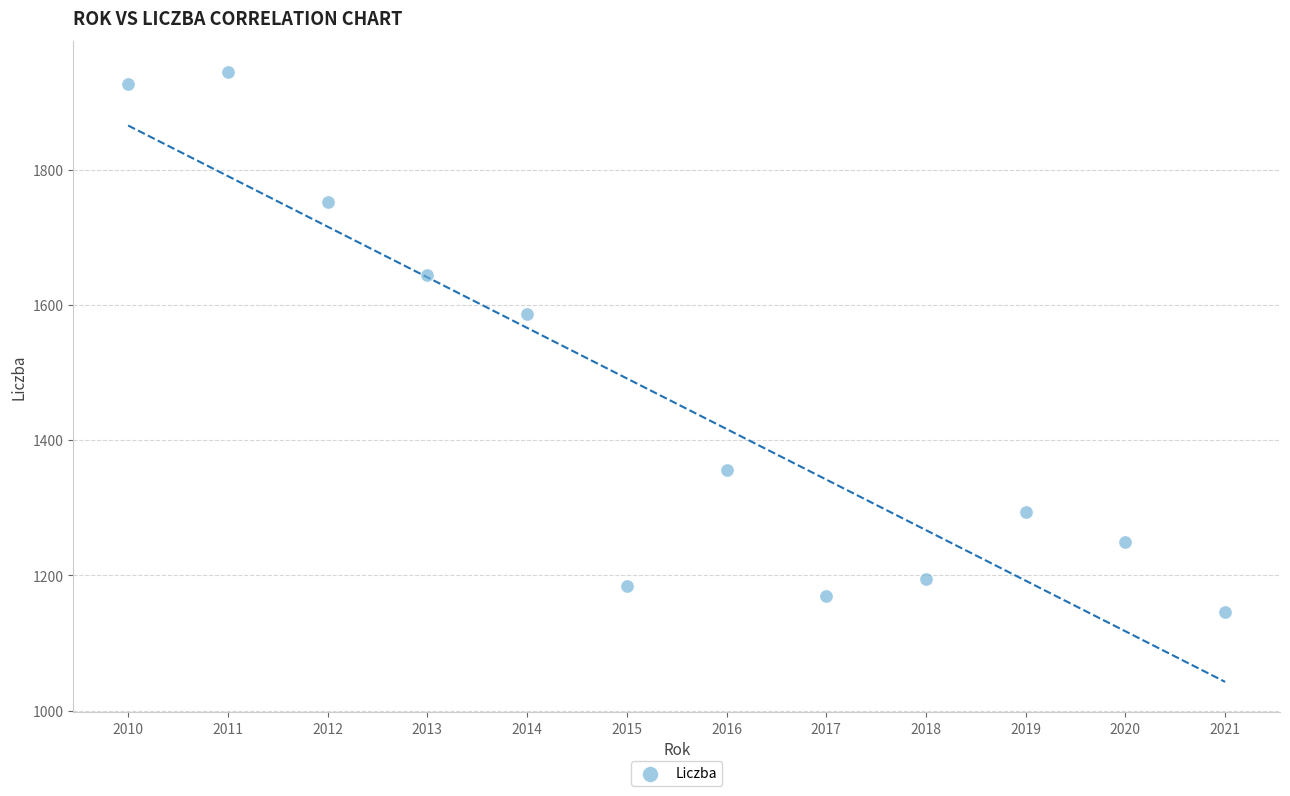

What Y value in the scatter plot is closest to 1545?

1586.7